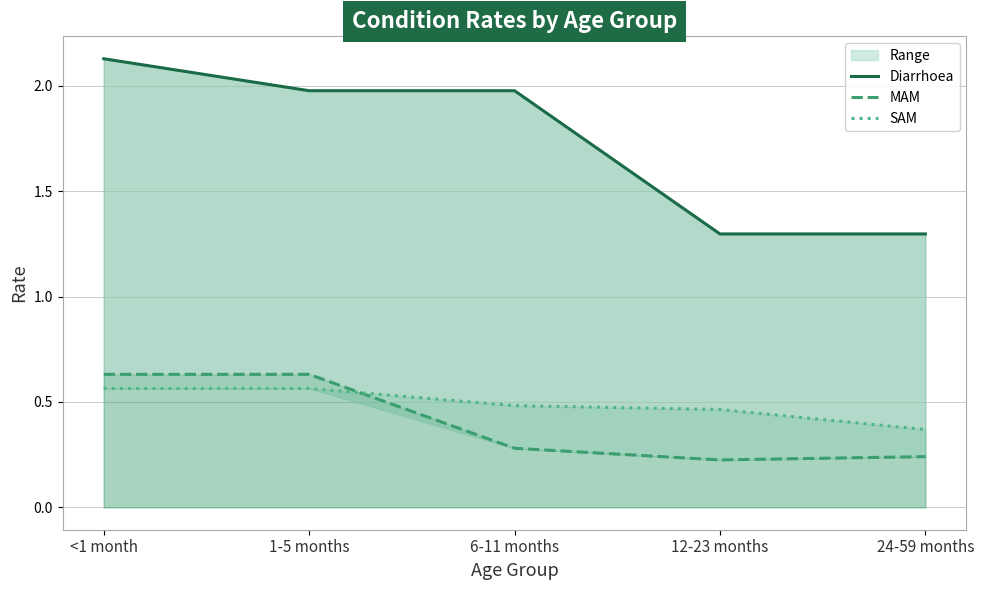

At how many categories does at least one series exceed 0?

5